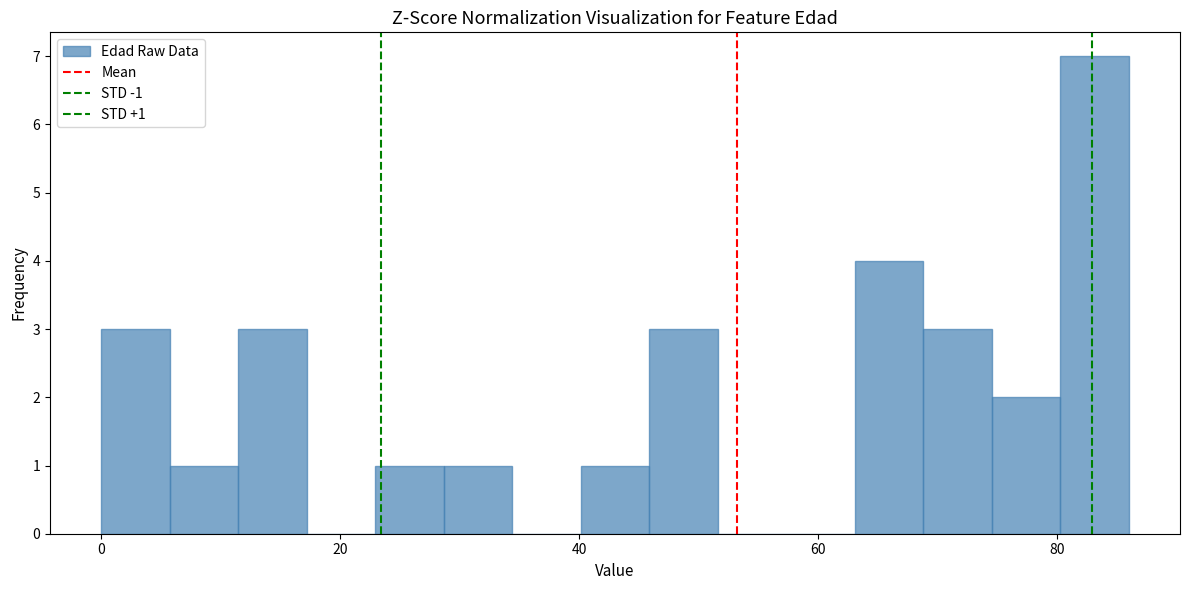

Around what value on the x-axis is the tallest bar? Give the approximate position of its centre, as read against the axis.

84